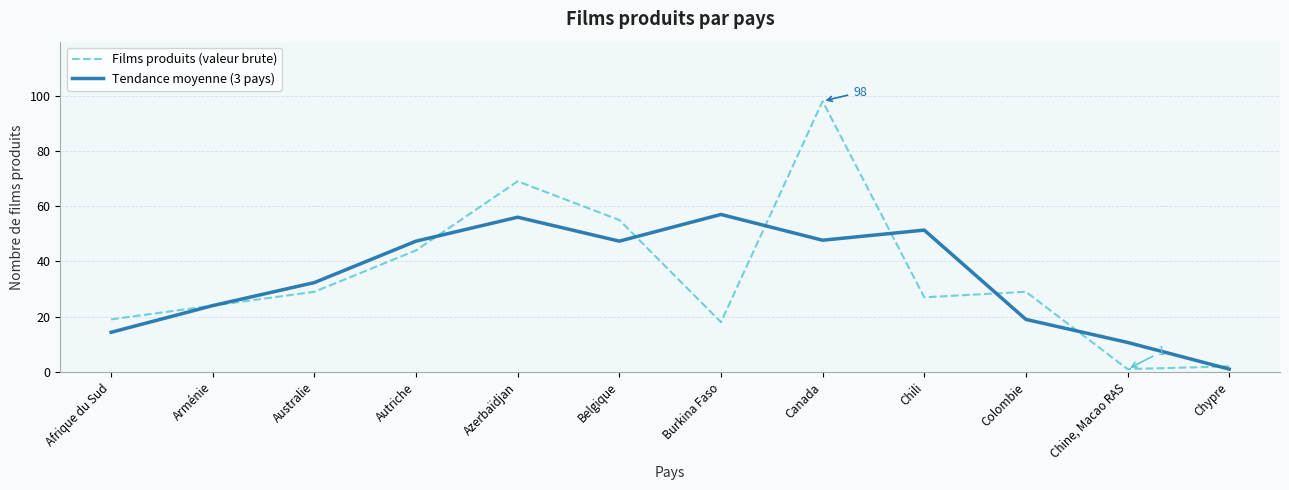

Is the value of Tendance moyenne (3 pays) at Chine, Macao RAS greater than the value of Films produits (valeur brute) at Colombie?

No